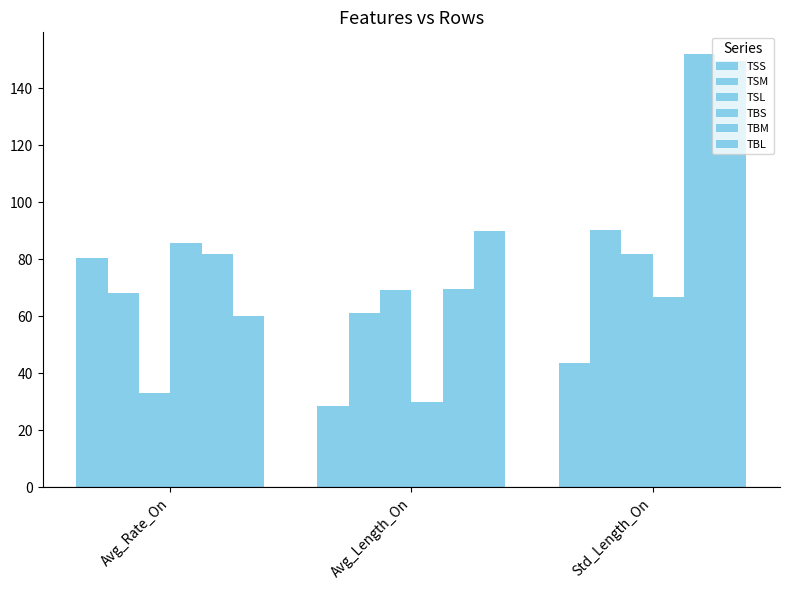

Count the number of categories in the chart.

3